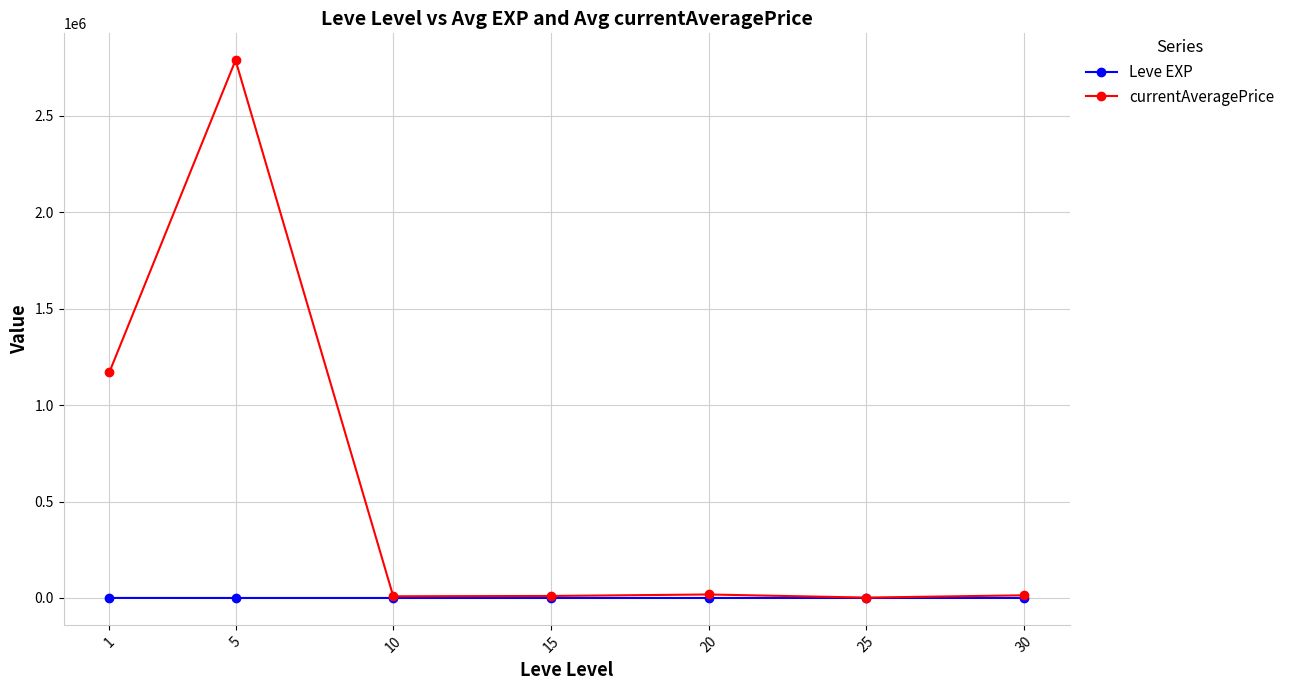

How many data points in Leve EXP are less than 15?

2